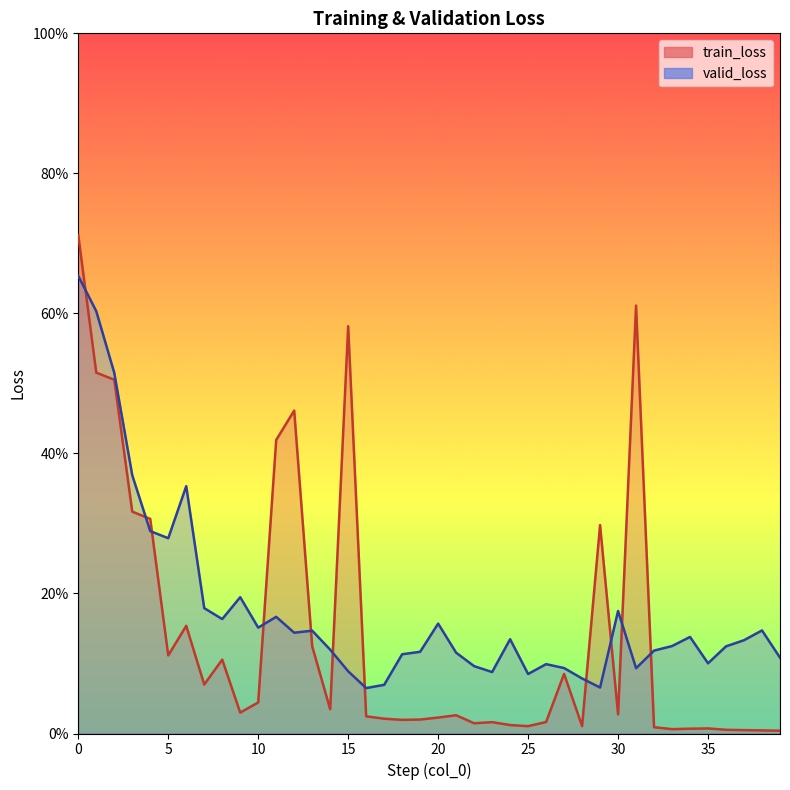

Where is the first local maximum for train_loss?

6